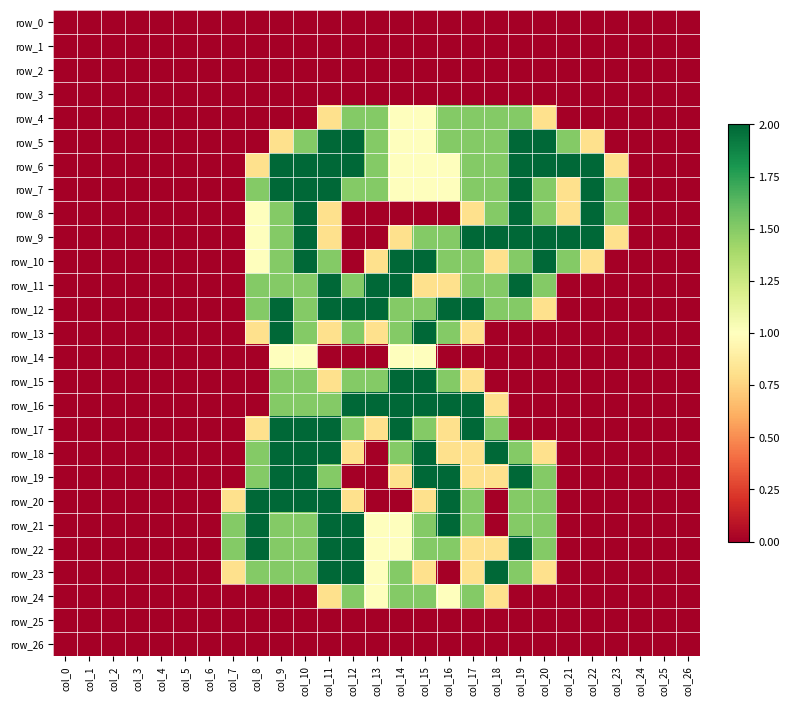

Rank the series at col_23 from lowest to highest value.

row_0, row_1, row_2, row_3, row_4, row_5, row_10, row_11, row_12, row_13, row_14, row_15, row_16, row_17, row_18, row_19, row_20, row_21, row_22, row_23, row_24, row_25, row_26, row_6, row_9, row_7, row_8